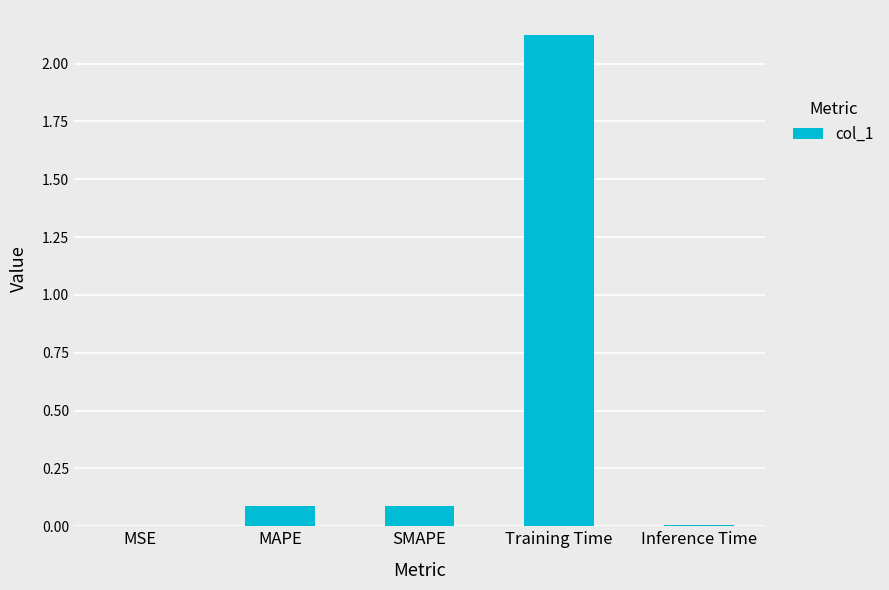

Is it true that the value at MAPE is 0.1?

True